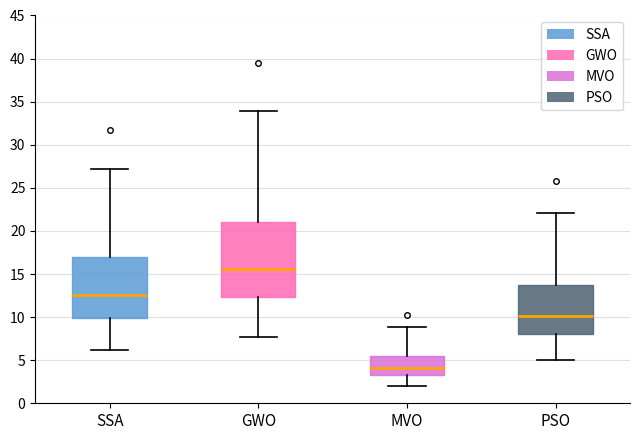

Where is the upper edge of the box for PSO on the y-axis? The values are not printed on the chart, so give them approximately, as read against the axis.

13.5